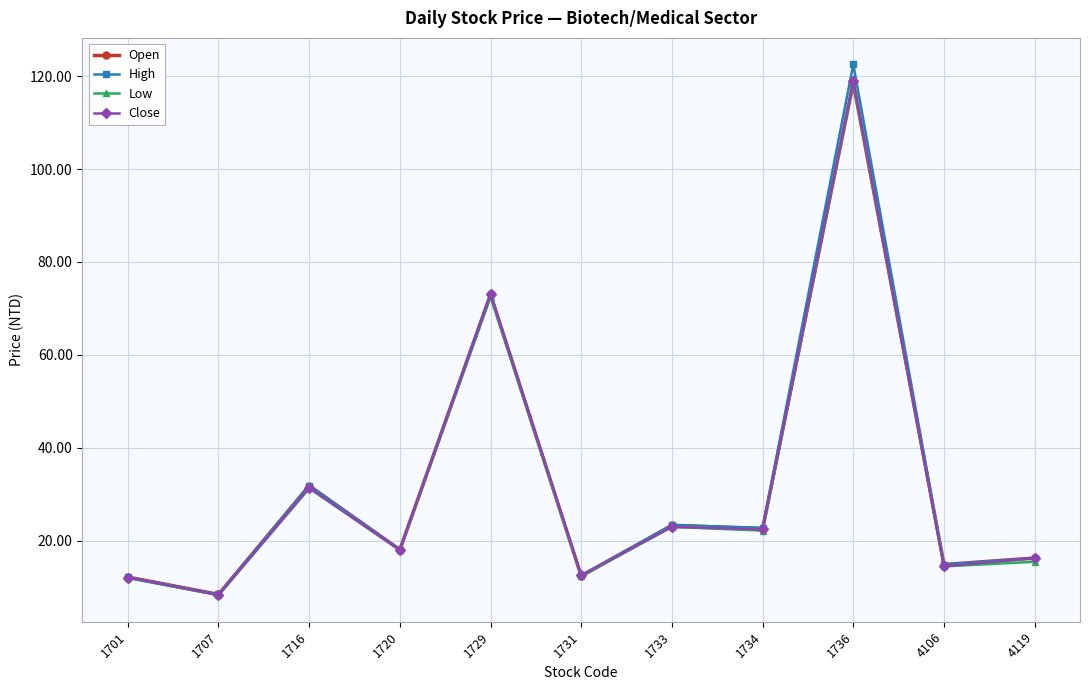

The value of Low at 1707 is 8.3. True or false?

True